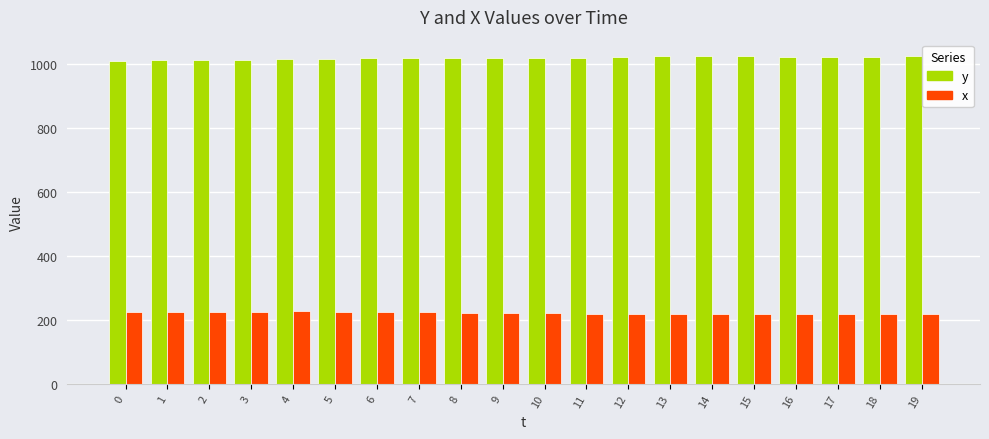

What value does the y series have at 4, to the nearest 10?

1010